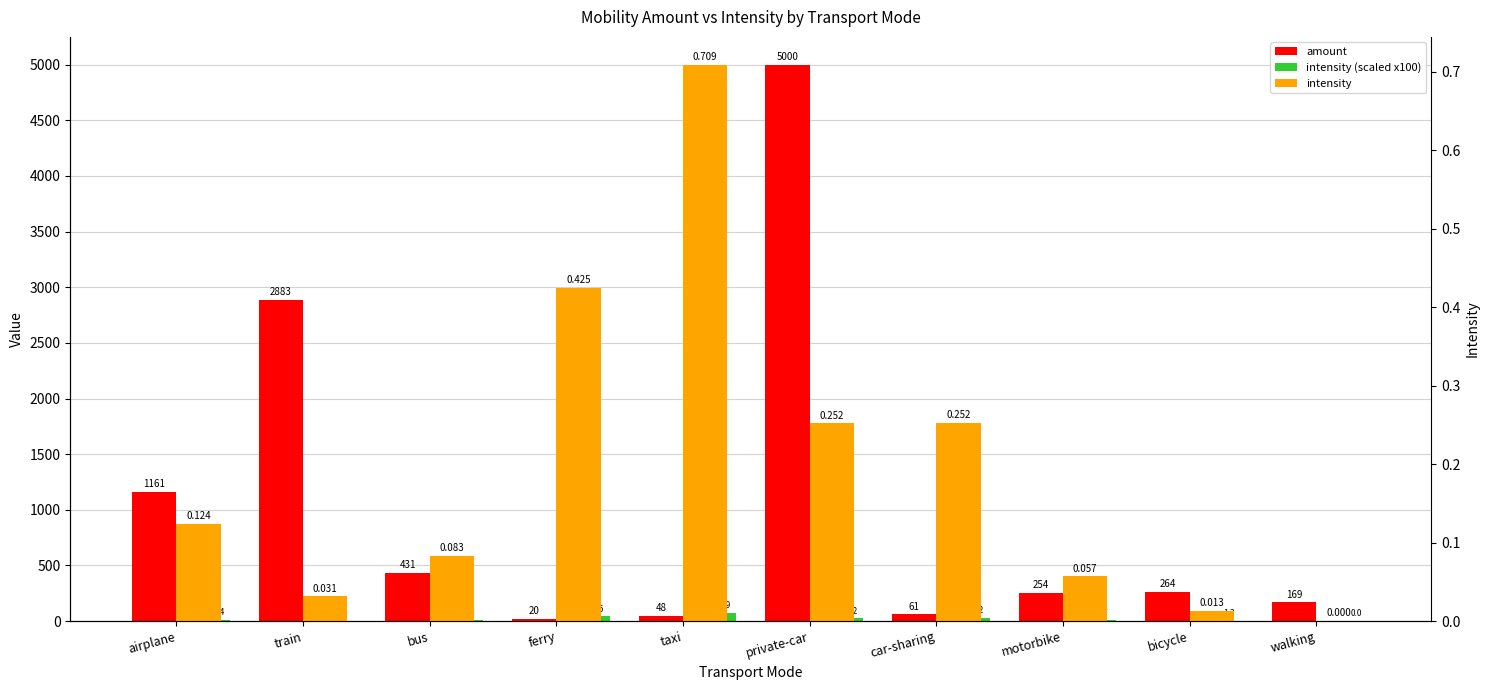

At which category is the sum across all series the highest?

private-car